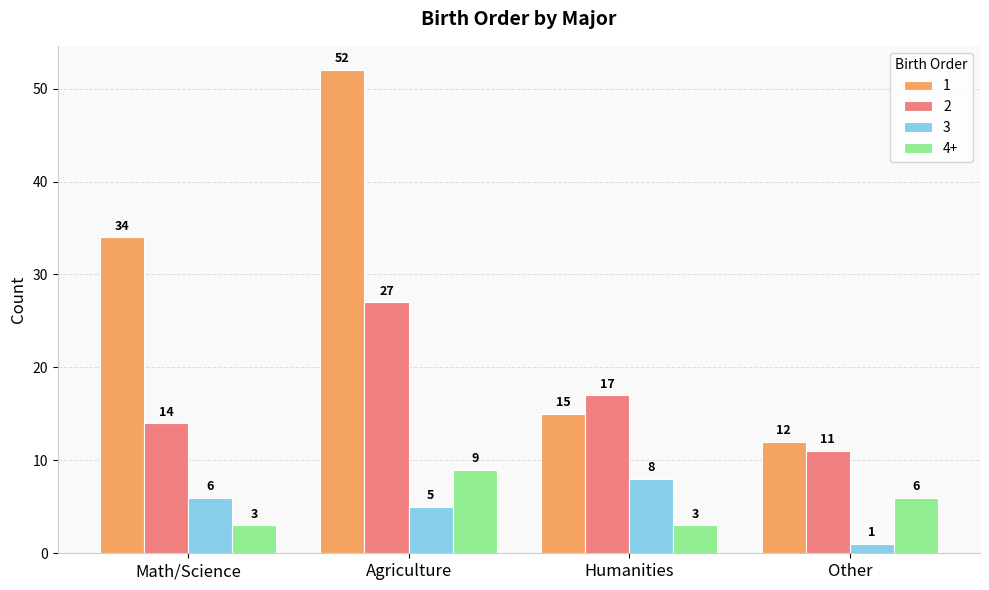

What is the total value across all series at Other?

30